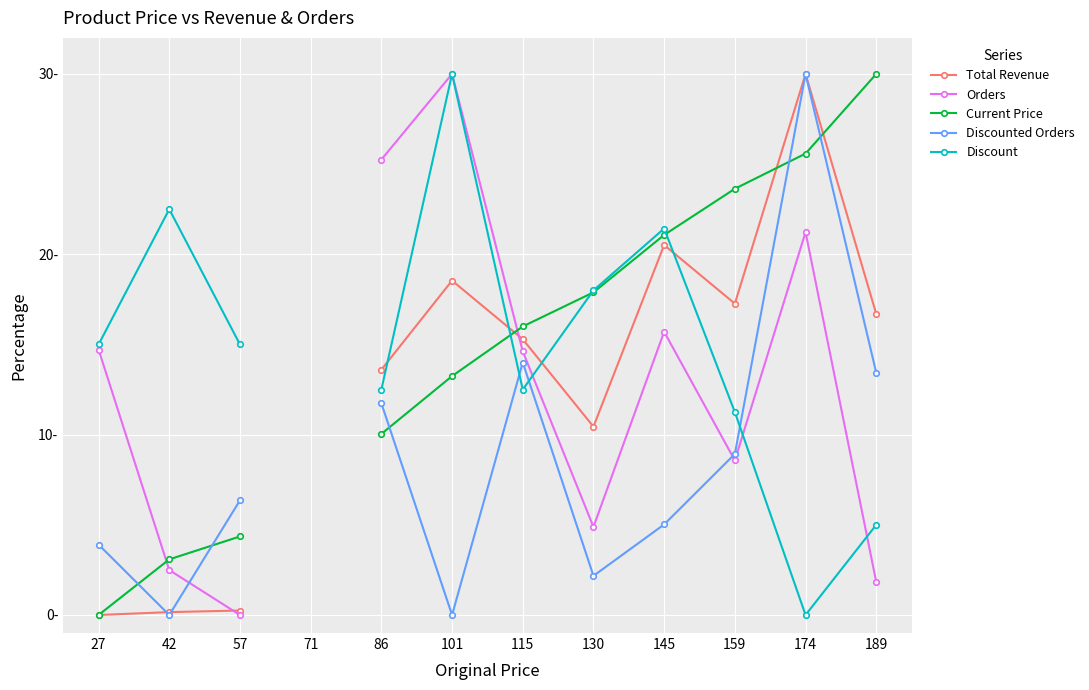

The value of Total Revenue at 86 is 22.5. True or false?

False